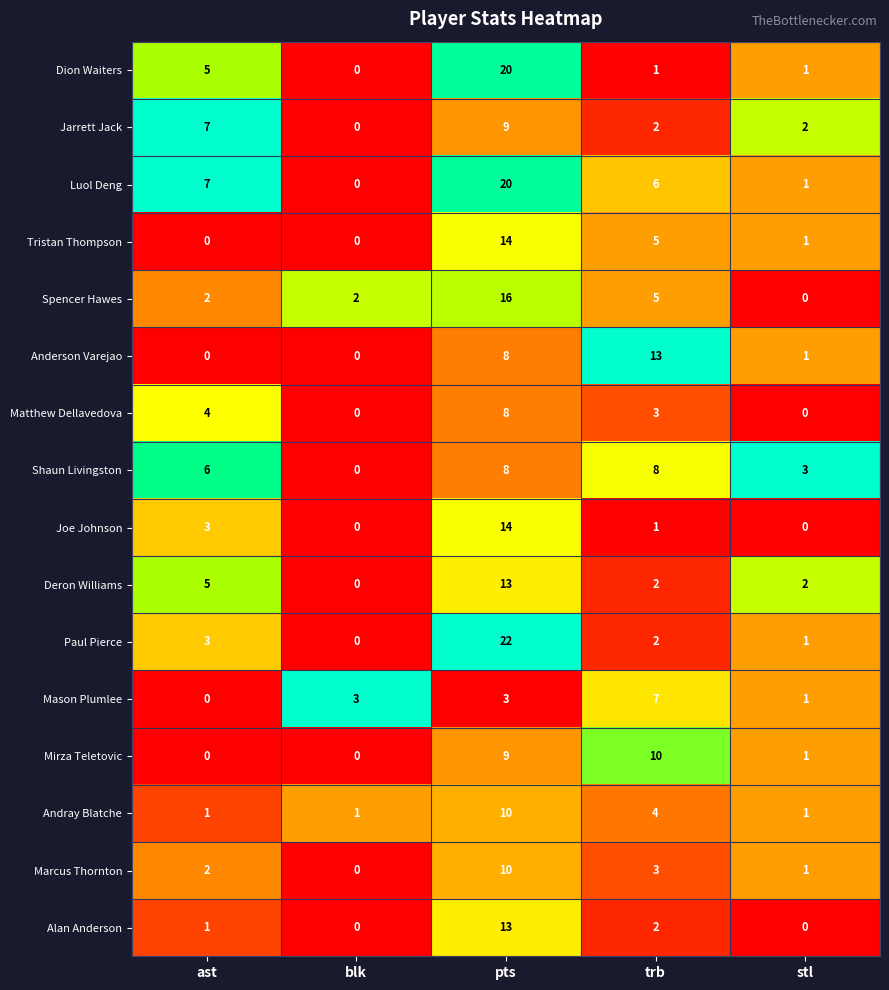

What is the difference between the highest and lowest values at trb?

12